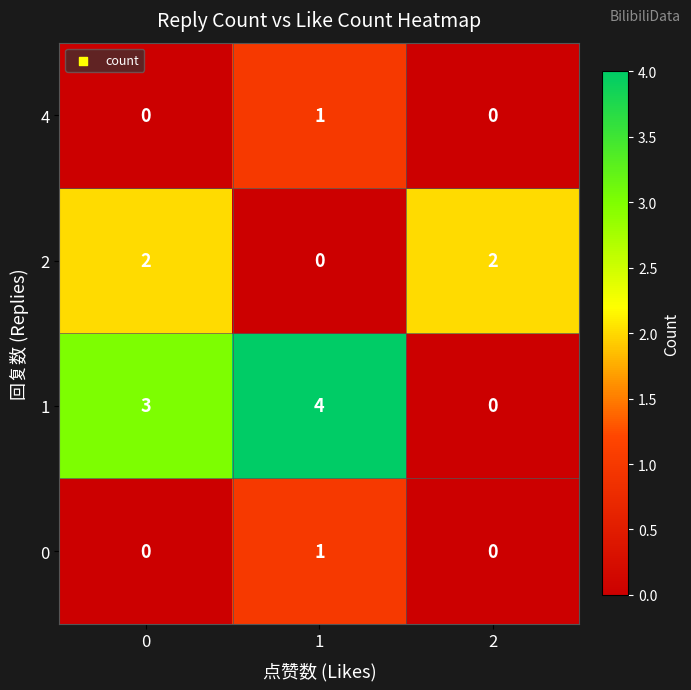

What is the maximum value shown in the chart?

4